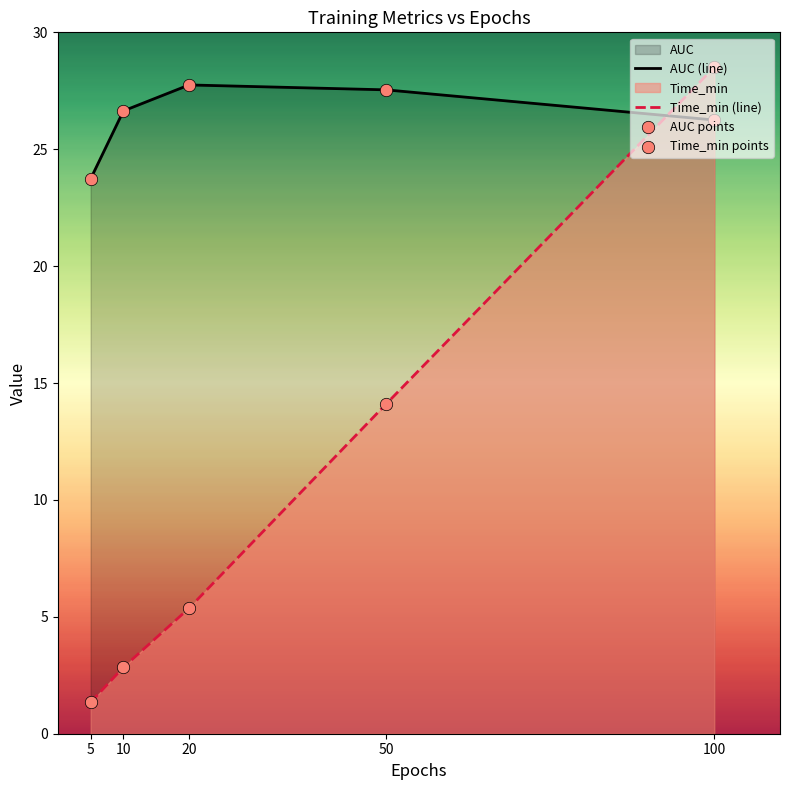

At which category is the sum across all series the highest?

100